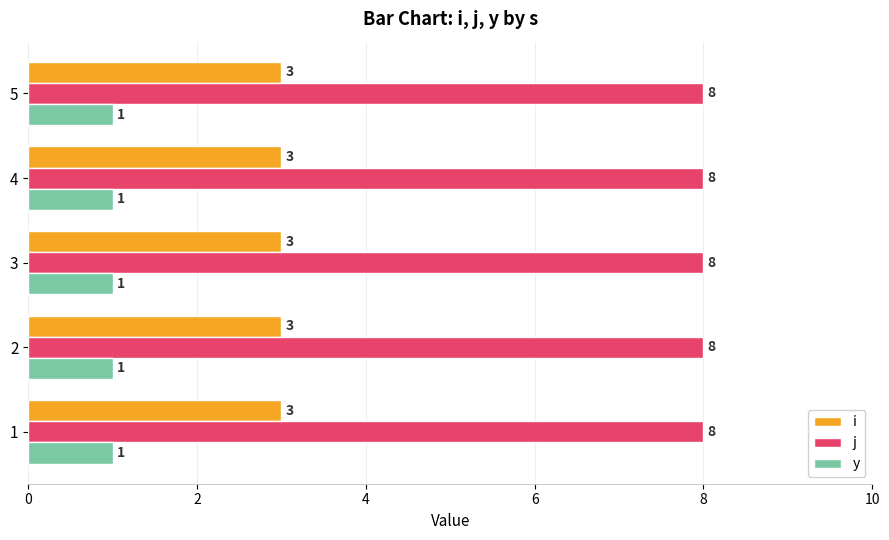

How many categories are shown in the chart?

5